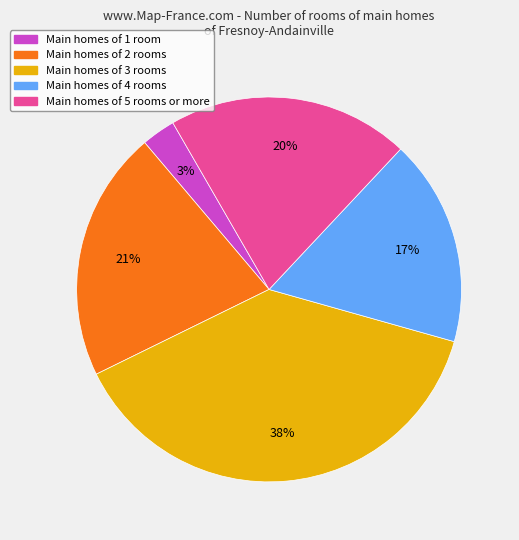

How many segments does this pie chart have?

5